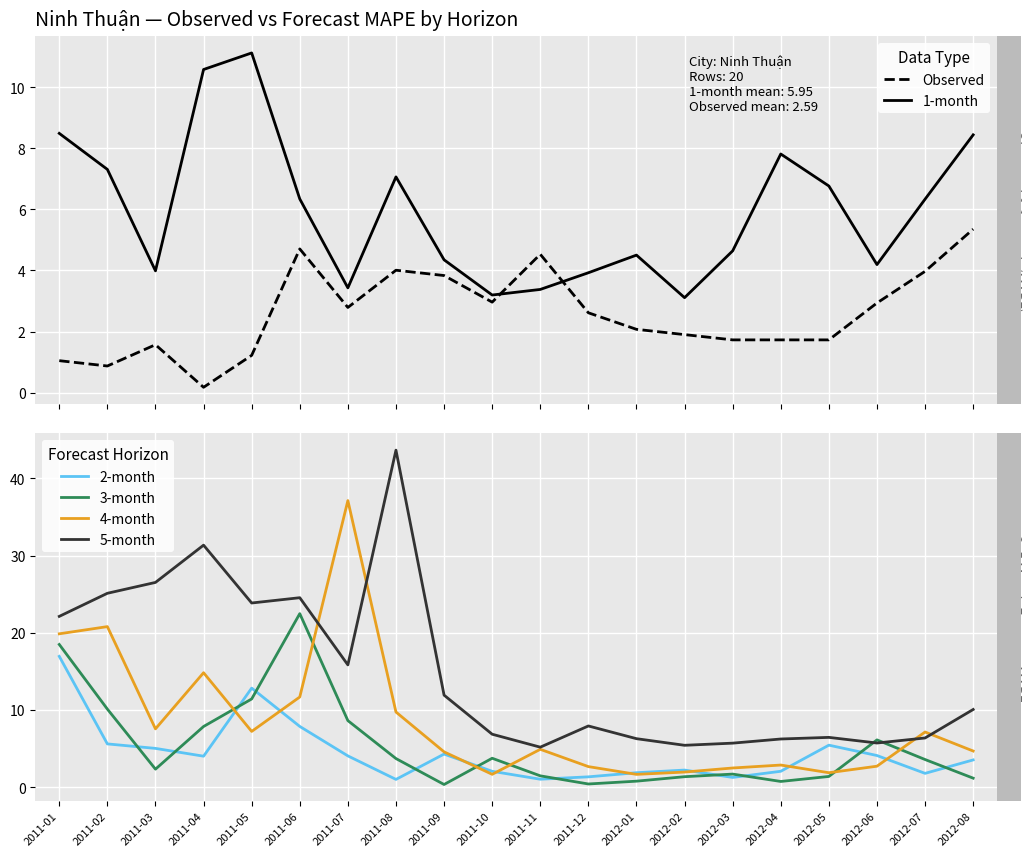

What is the sum of the 4-month values at 2011-11 and 2011-06?

16.6